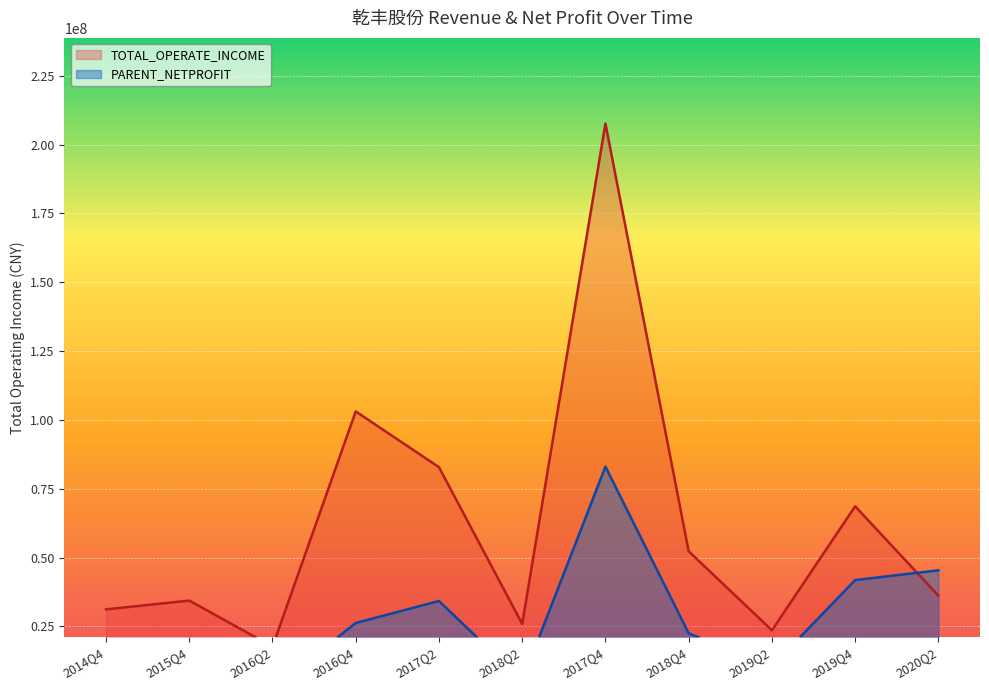

True or false: PARENT_NETPROFIT has more than 1 points higher than both neighbors.

True